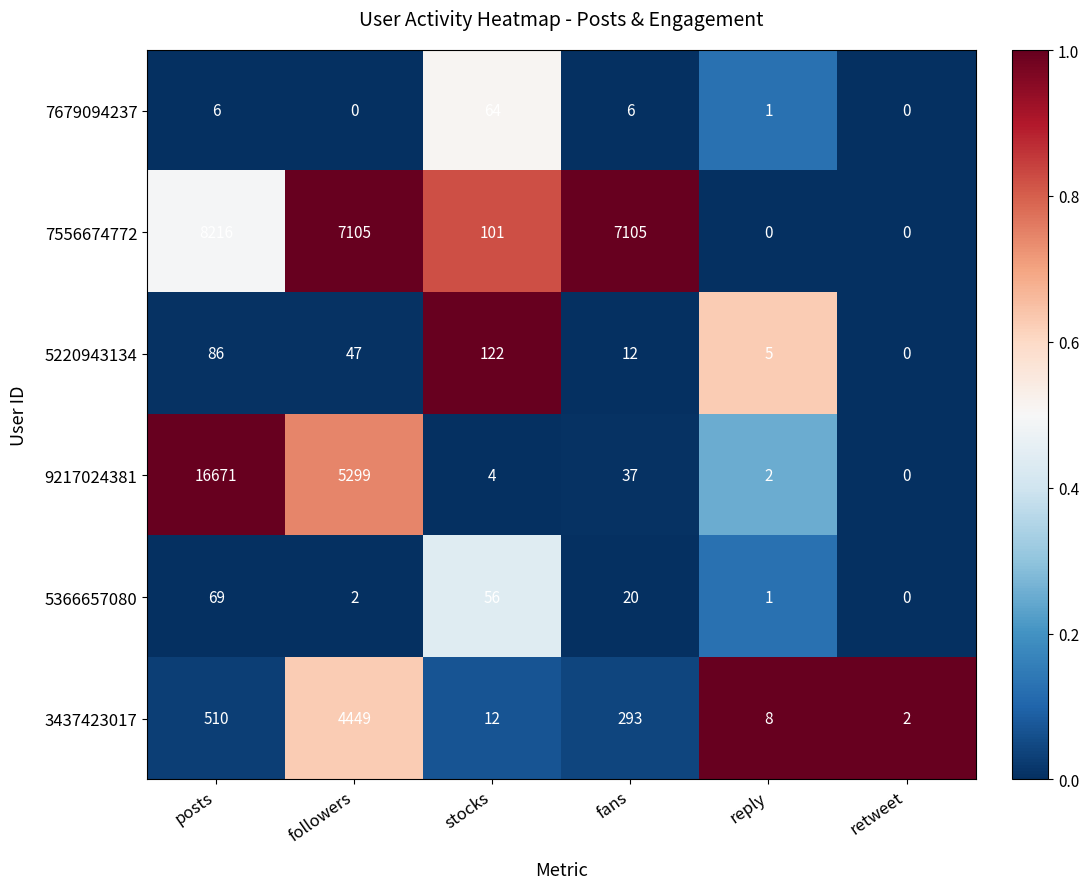

How many categories are shown in the chart?

6